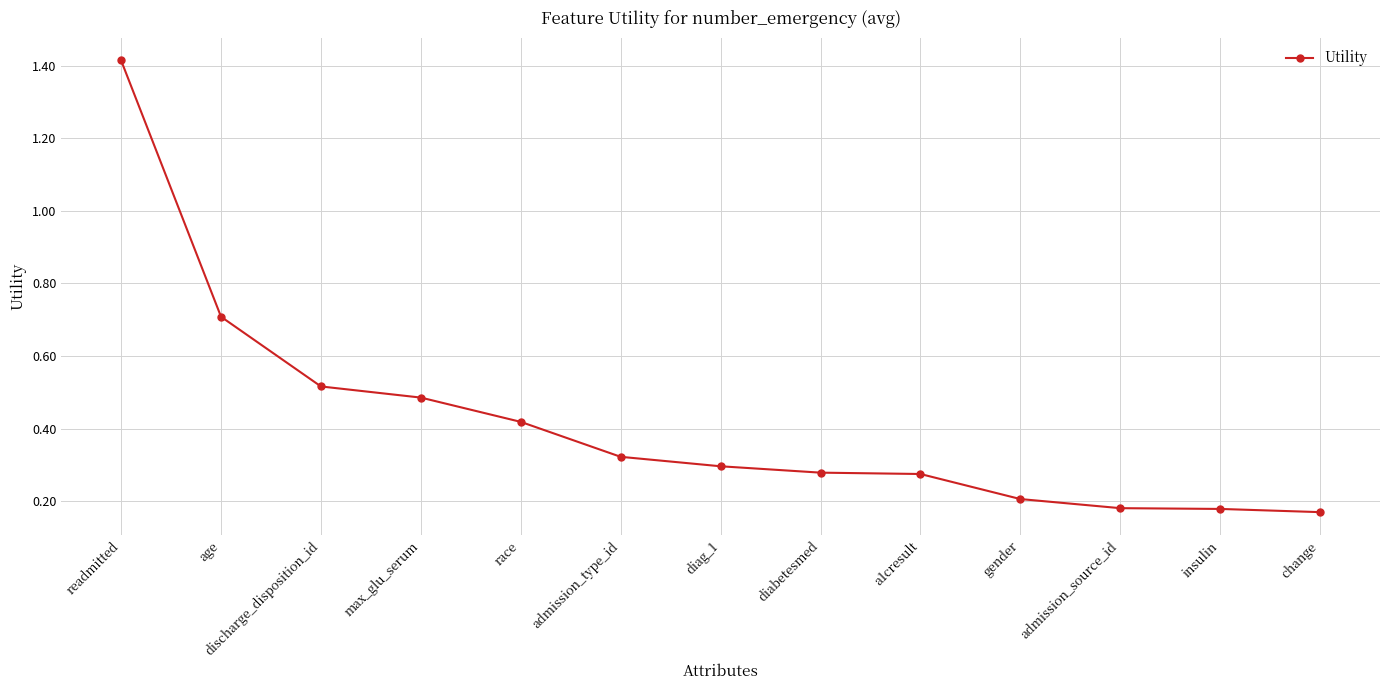

What is the label of the 4th point from the left?

max_glu_serum